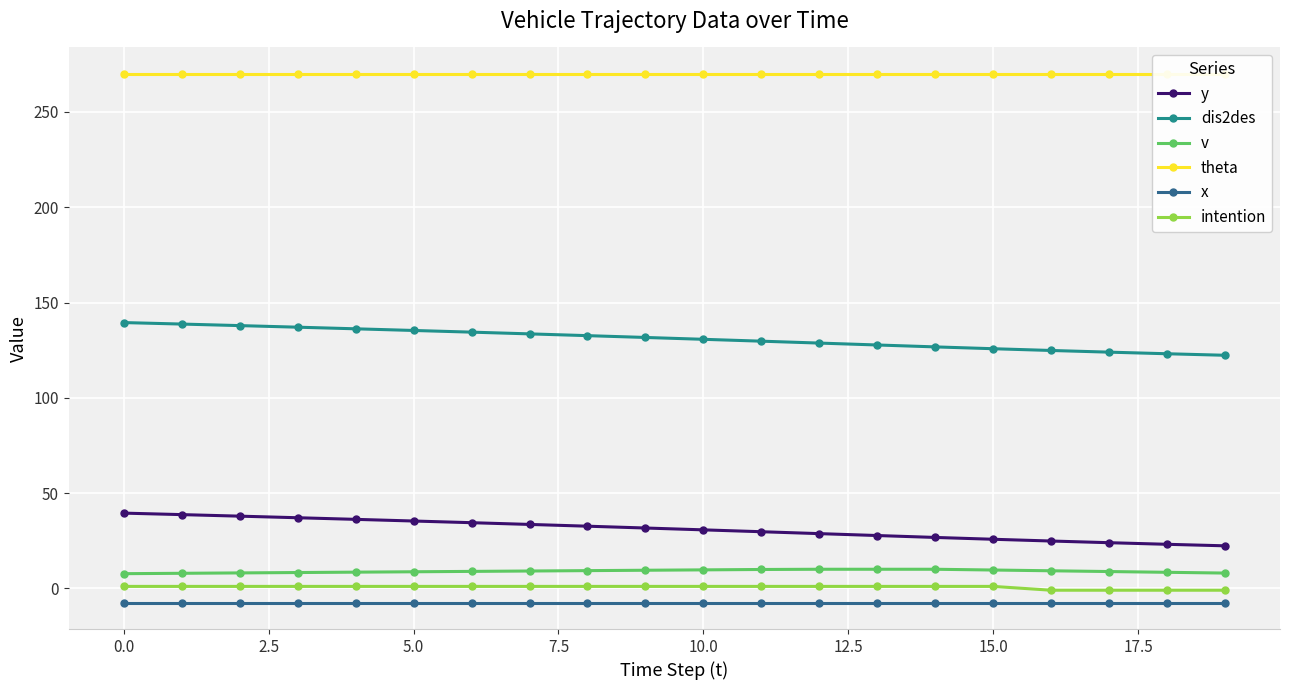

How many values in the y series exceed 31?

10